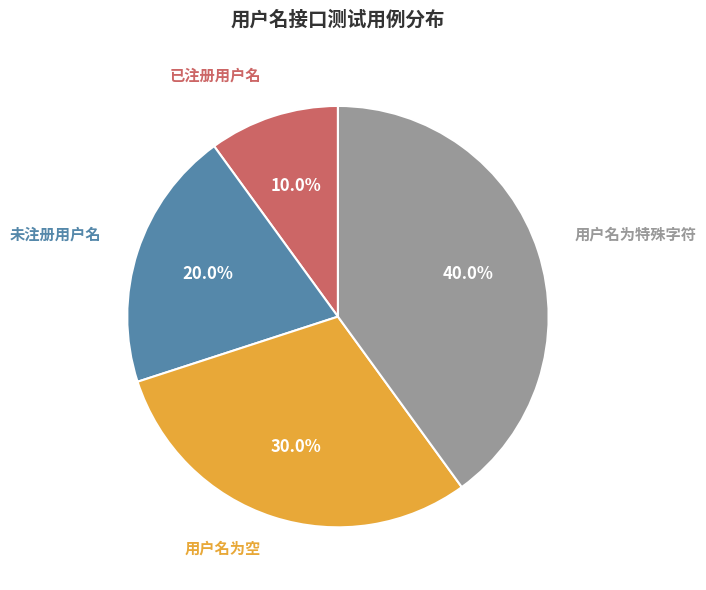

Do 用户名为空 and 用户名为特殊字符 together represent more than half of the pie?

Yes